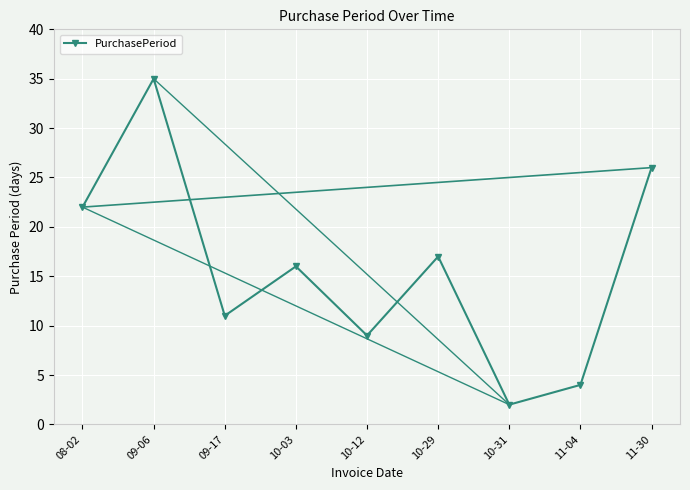

List the labels in order of value, largest first.

09-06, 11-30, 08-02, 10-29, 10-03, 09-17, 10-12, 11-04, 10-31